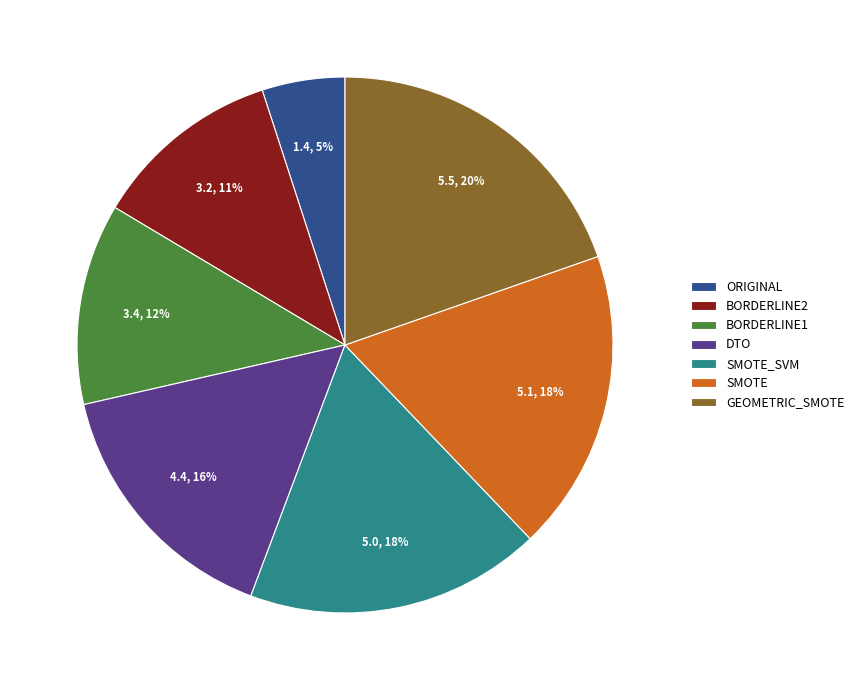

The ORIGINAL slice represents 12% of the pie. True or false?

False